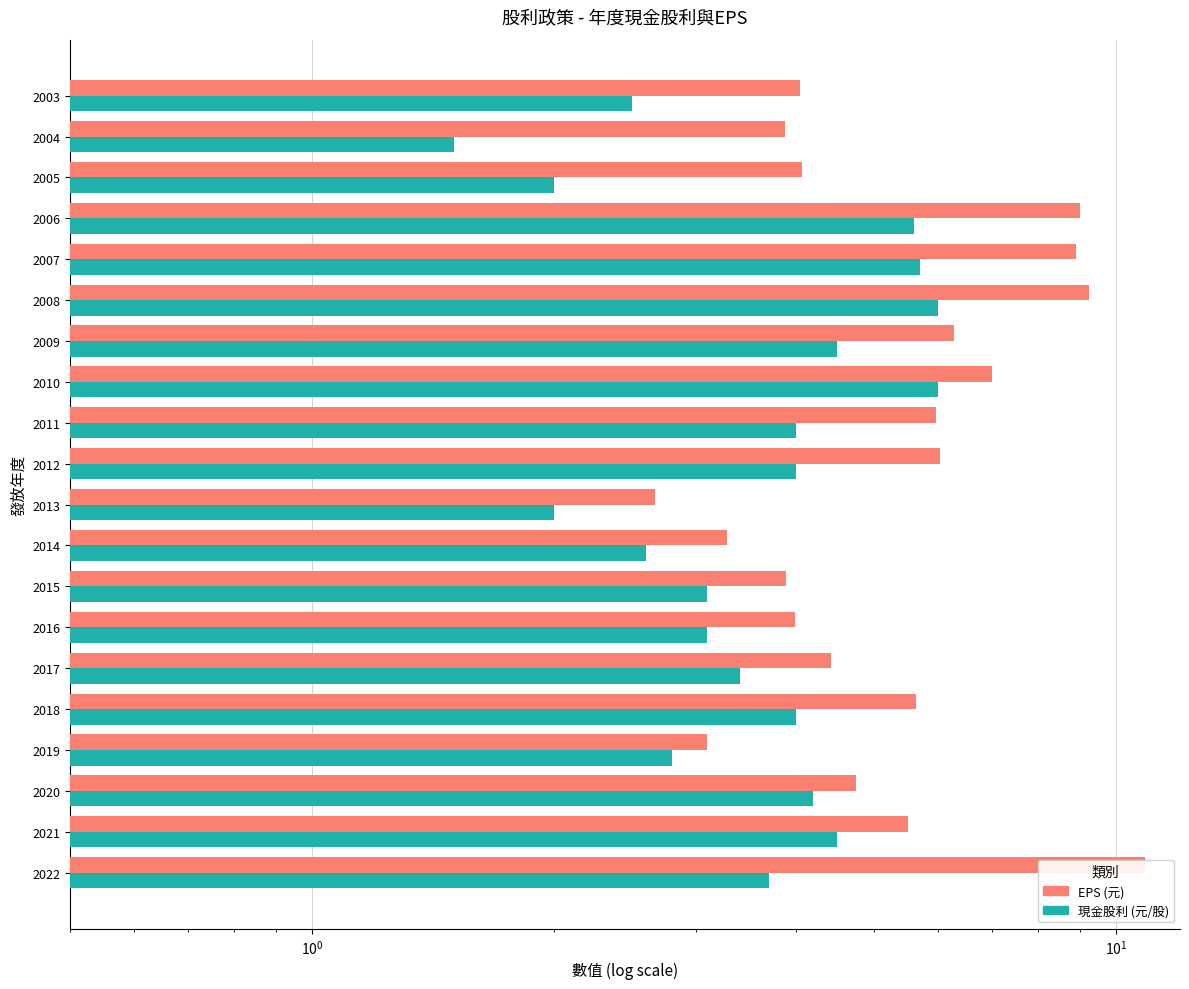

True or false: EPS (元) has a value of 2.5 at 2021.

False